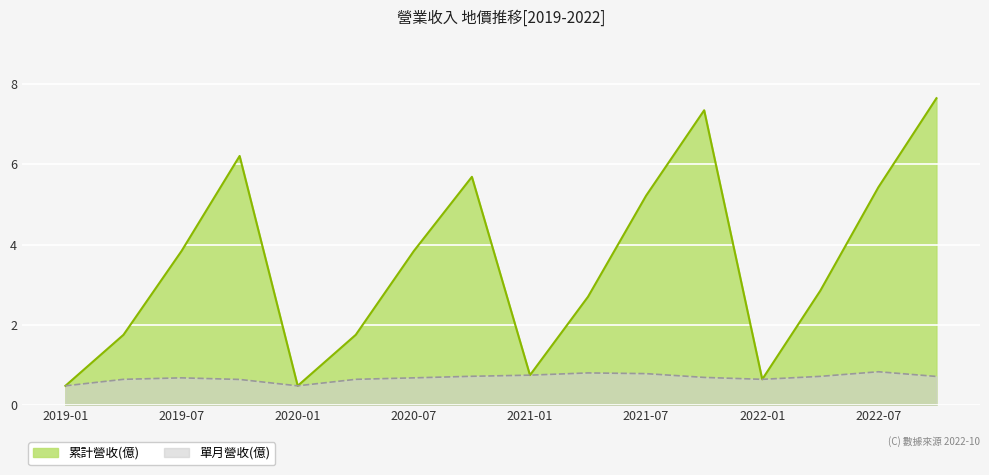

Rank the series by their average value, from lowest to highest.

單月營收(億), 累計營收(億)